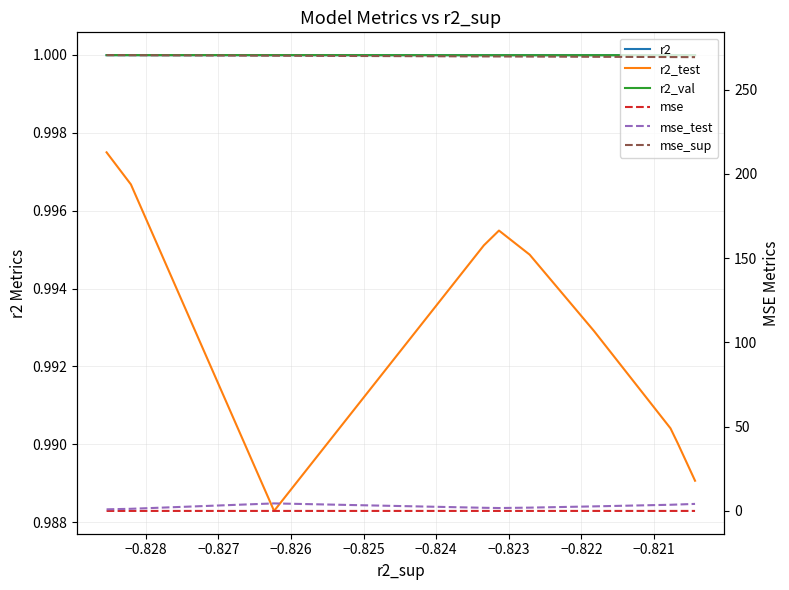

Is this an area chart (filled region under the line)?

No